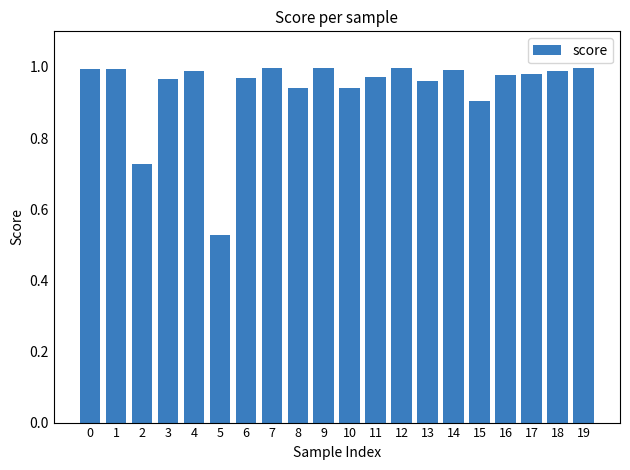

What is the difference between the maximum and second lowest values?

0.3